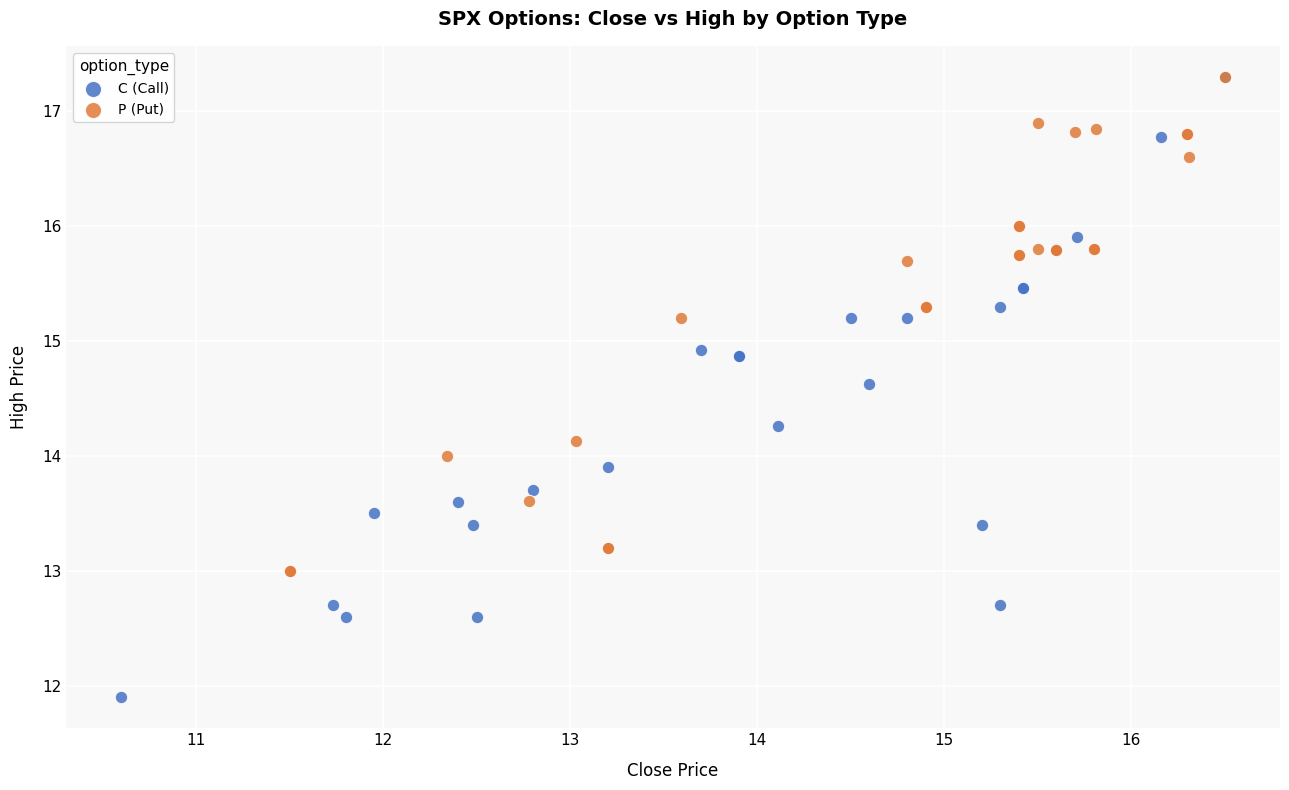

Which series reaches the minimum Y coordinate?

C (Call)